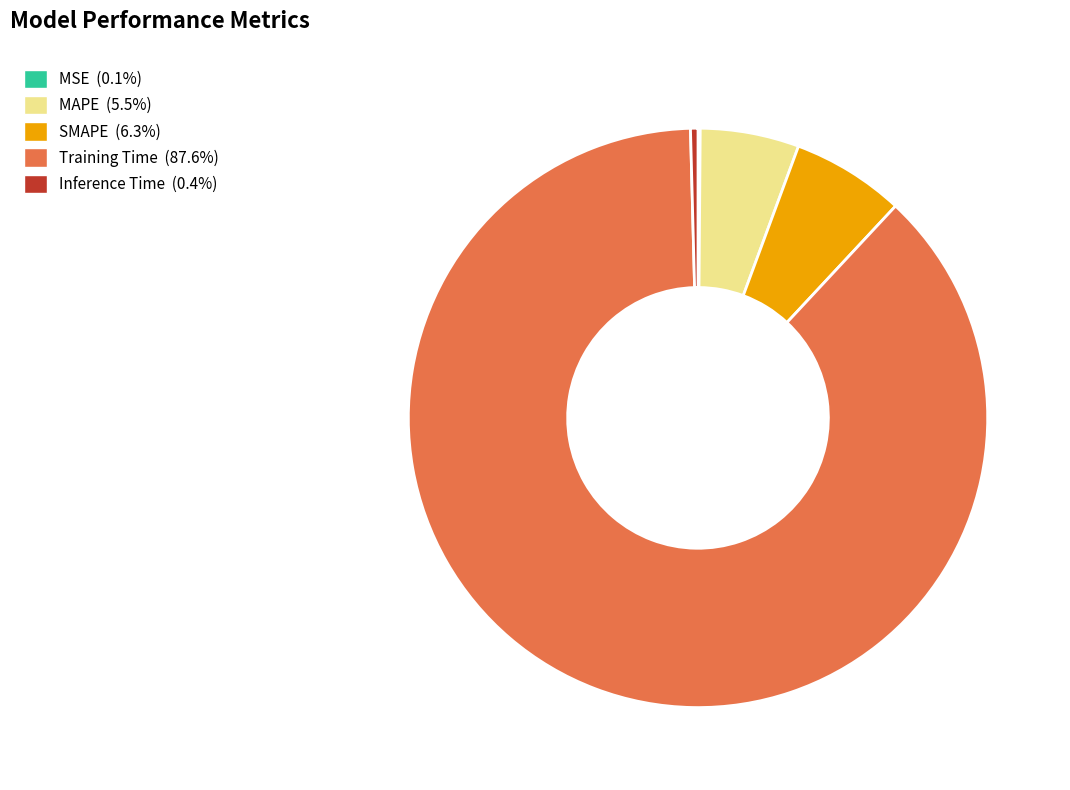

The Inference Time slice represents 0% of the pie. True or false?

True